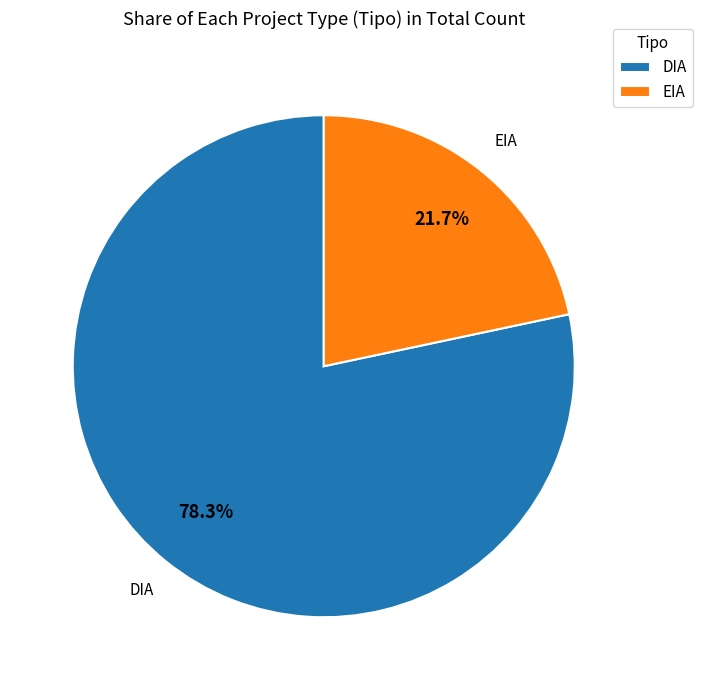

What percentage is the DIA slice, to the nearest percent?

78%